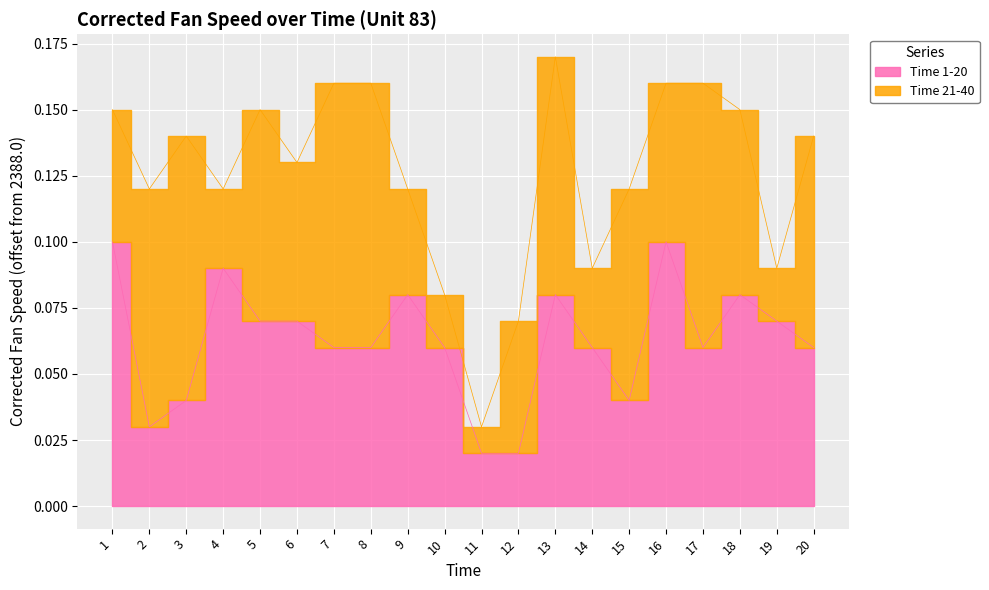

Reading left to right, extract all data points from this chart.

0.1	0.0	0.0	0.1	0.1	0.1	0.1	0.1	0.1	0.1	0.0	0.0	0.1	0.1	0.0	0.1	0.1	0.1	0.1	0.1